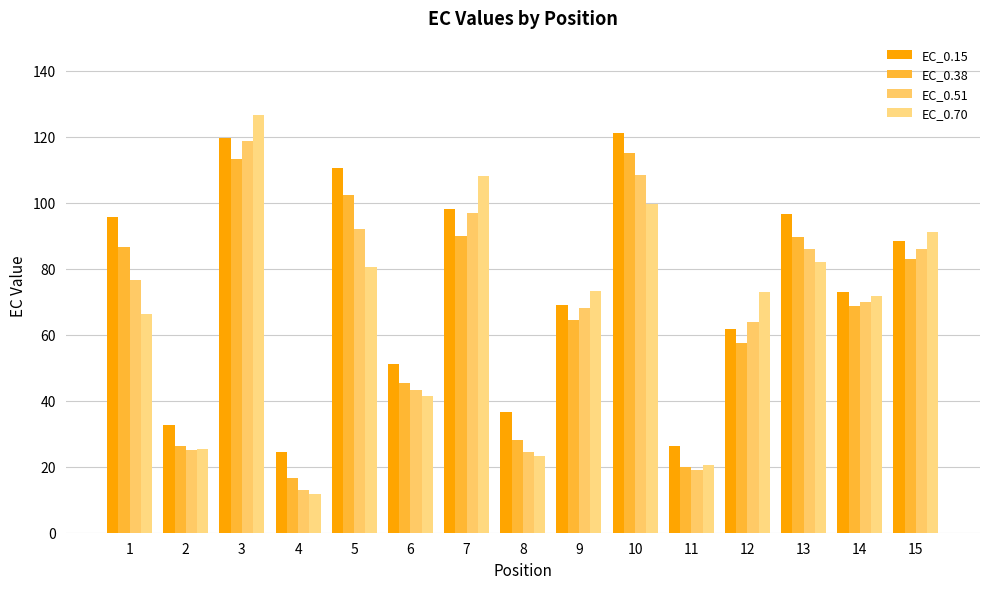

Rank the series at 15 from lowest to highest value.

EC_0.38, EC_0.51, EC_0.15, EC_0.70